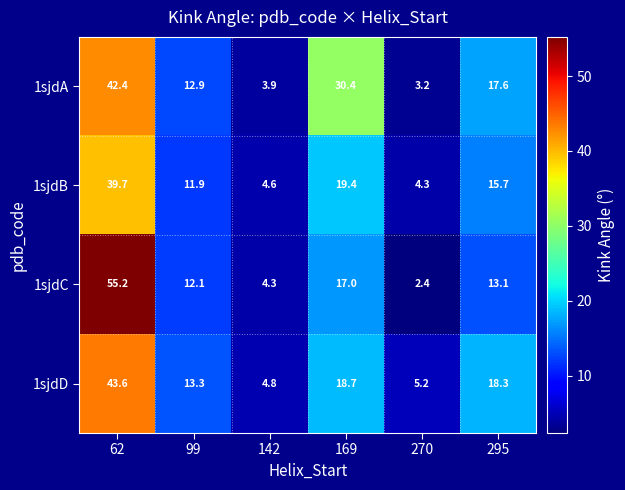

Which series has the widest spread of values?

1sjdC